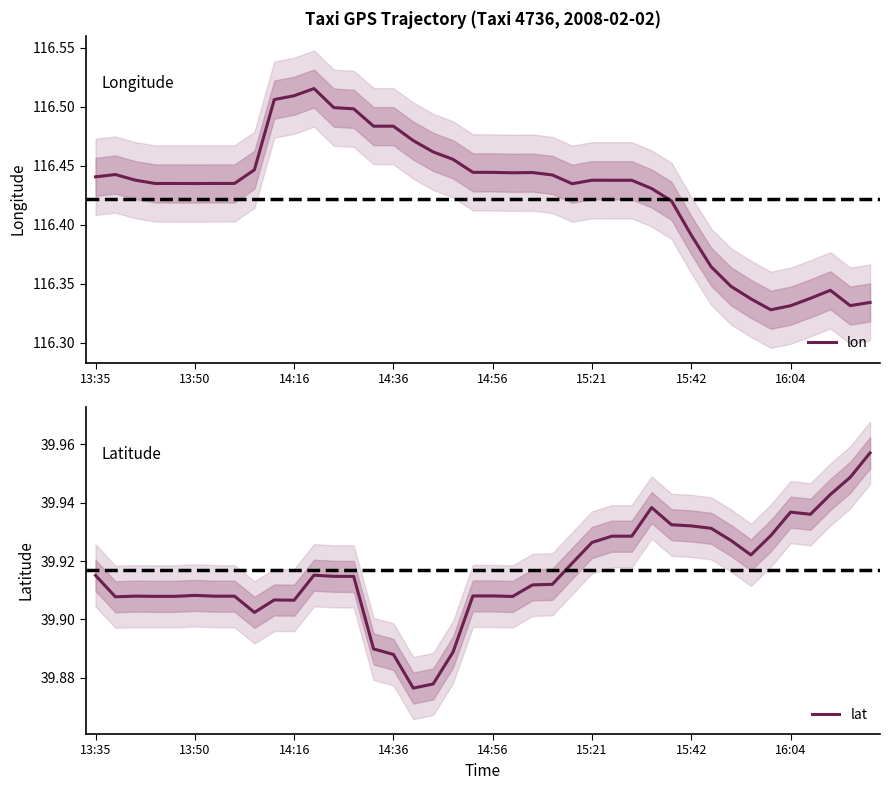

At 15:42, list the series in order from smallest to largest.

lat, lon